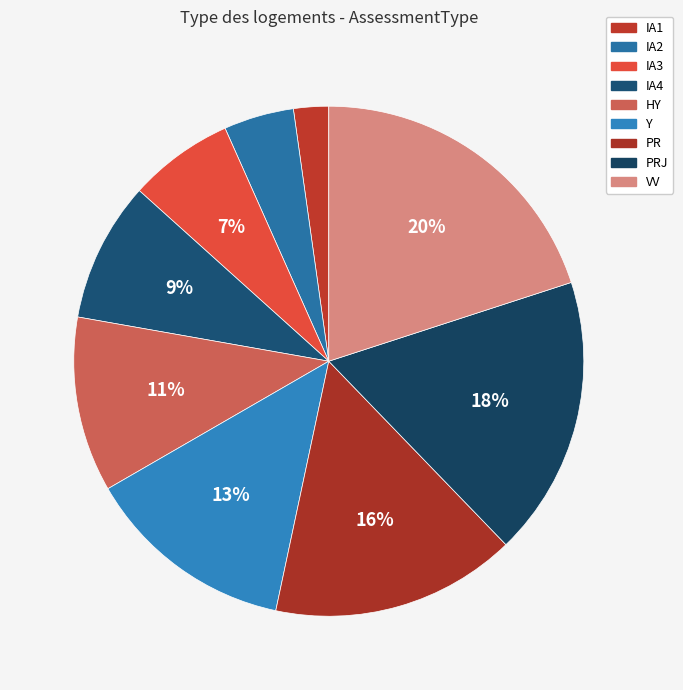

Which slice is the smallest?

IA1